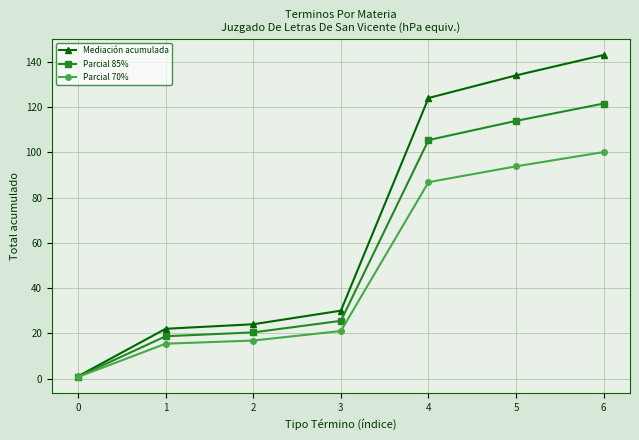

True or false: Parcial 70% has more than 1 points higher than both neighbors.

False